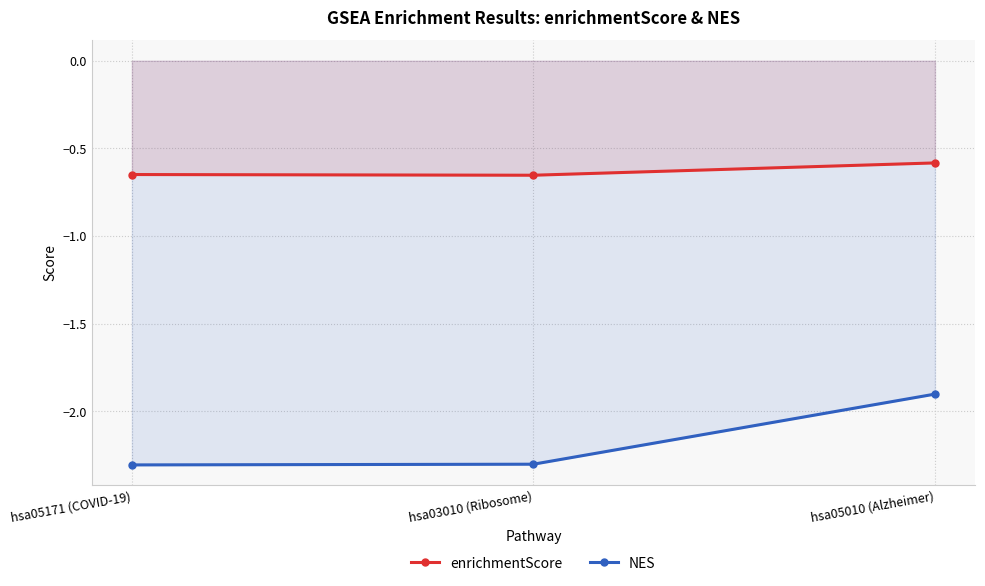

The NES series shows -2.3 at hsa03010 (Ribosome). True or false?

True